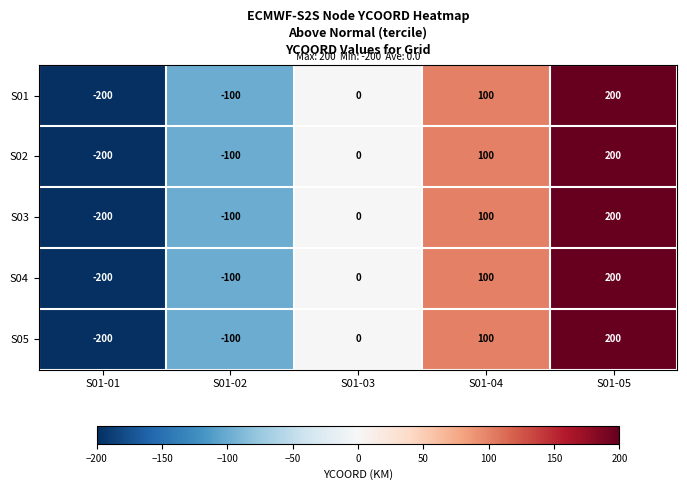

What is the total value across all series at S01-05?

1000